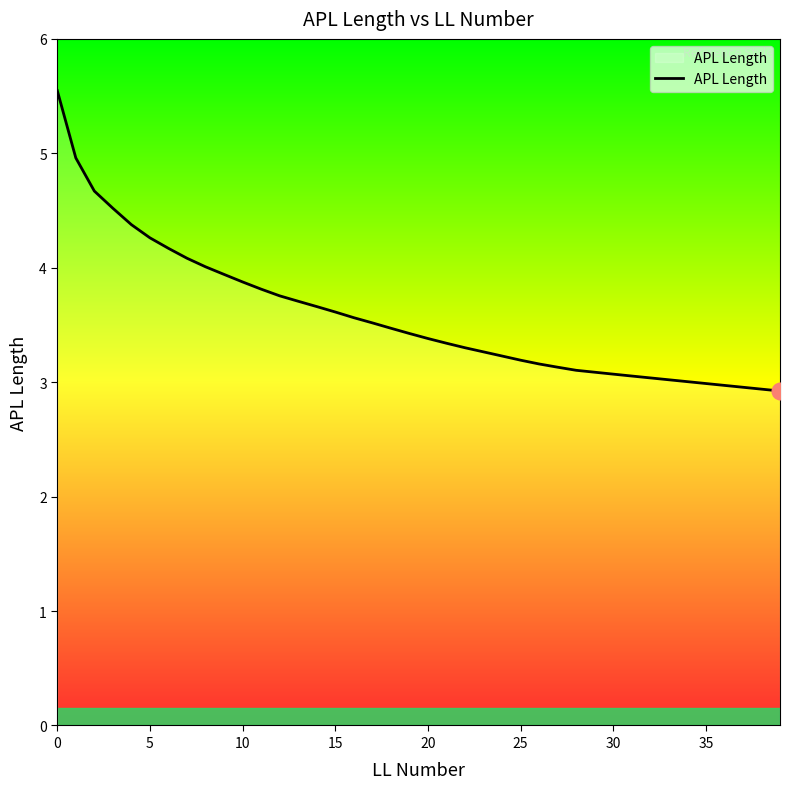

What is the smallest value displayed?

2.9